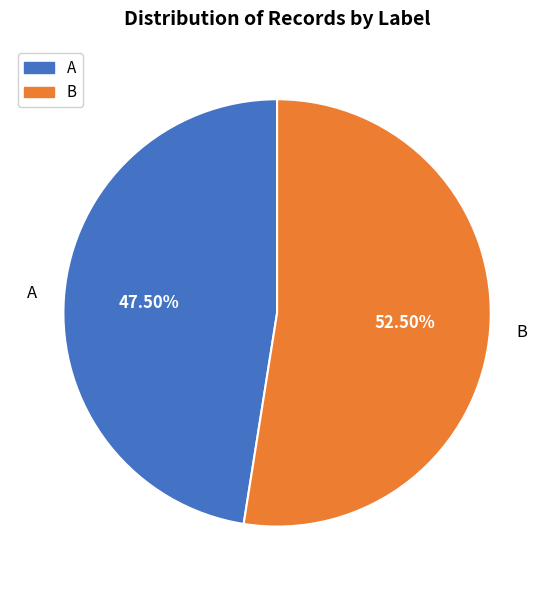

Is the sum of A and B greater than half?

Yes